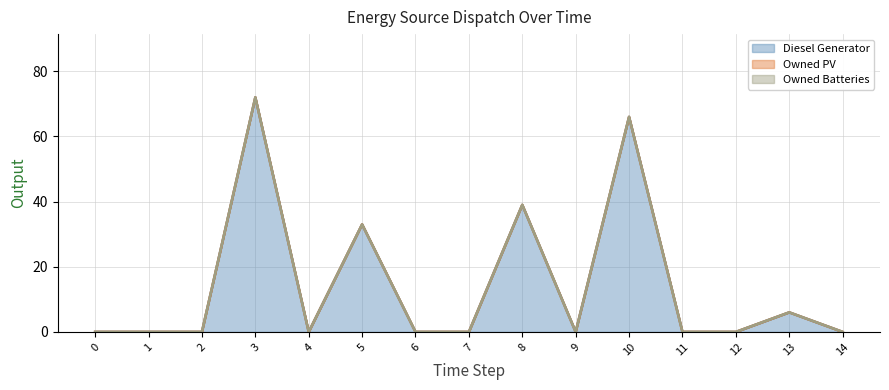

True or false: Owned PV and Owned Batteries cross at least once.

False